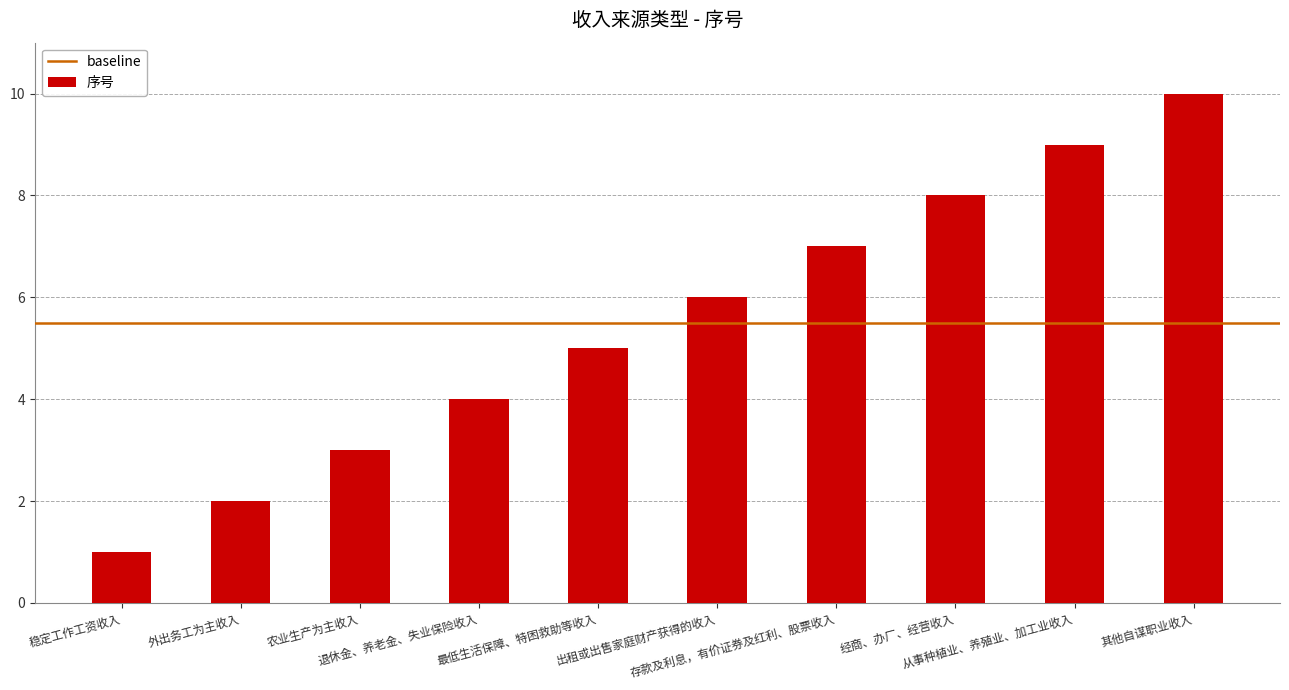

How many values are below 6?

5